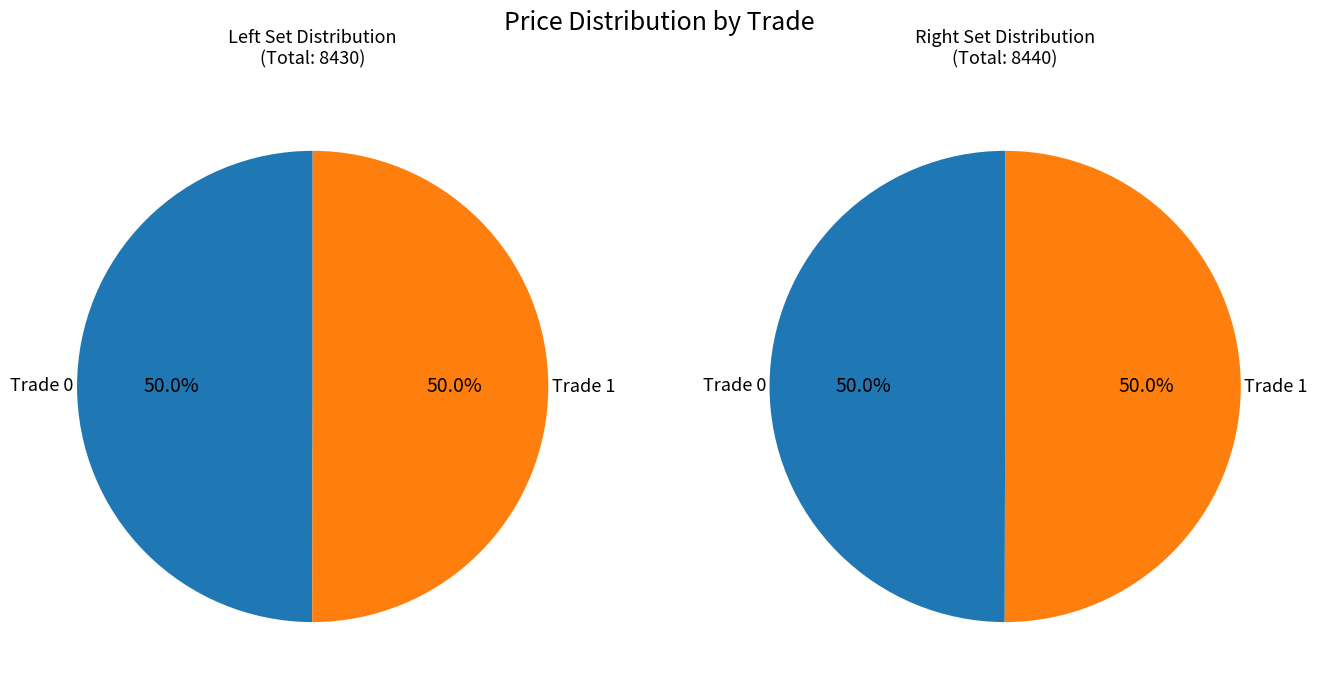

Is it true that 0 is 64% of the pie?

False